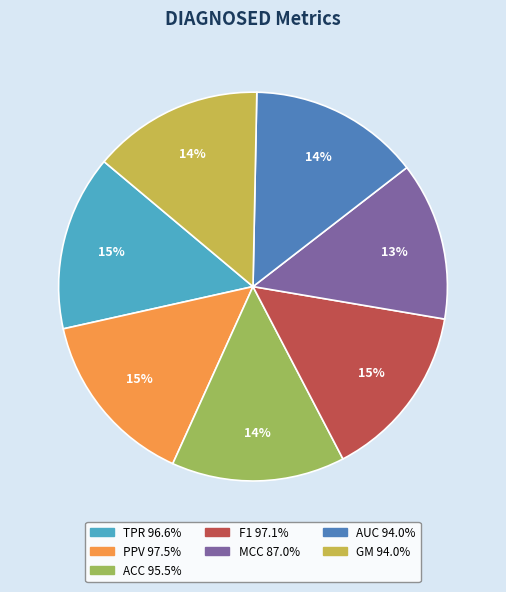

Count the number of slices in the pie.

7